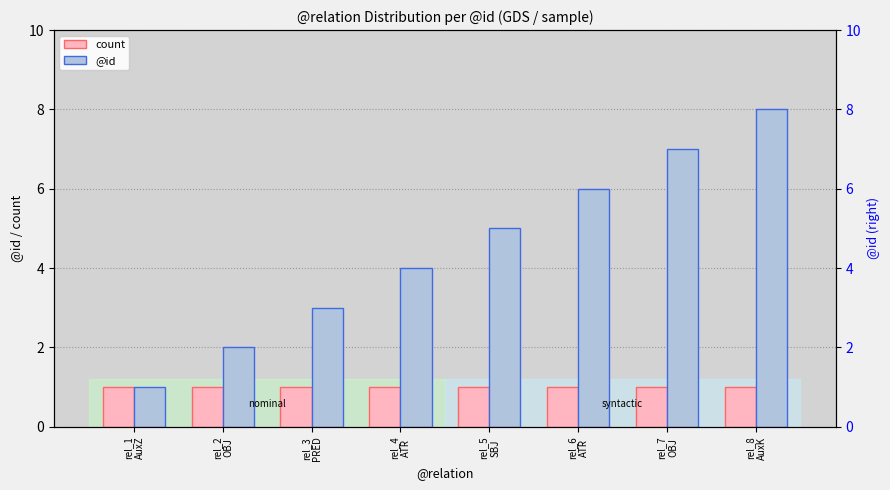

True or false: @id has a value of 6 at rel_6
ATR.

True